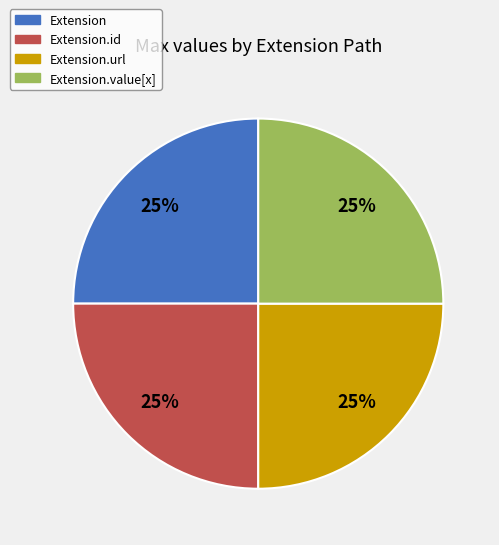

Does any single category account for the majority?

No